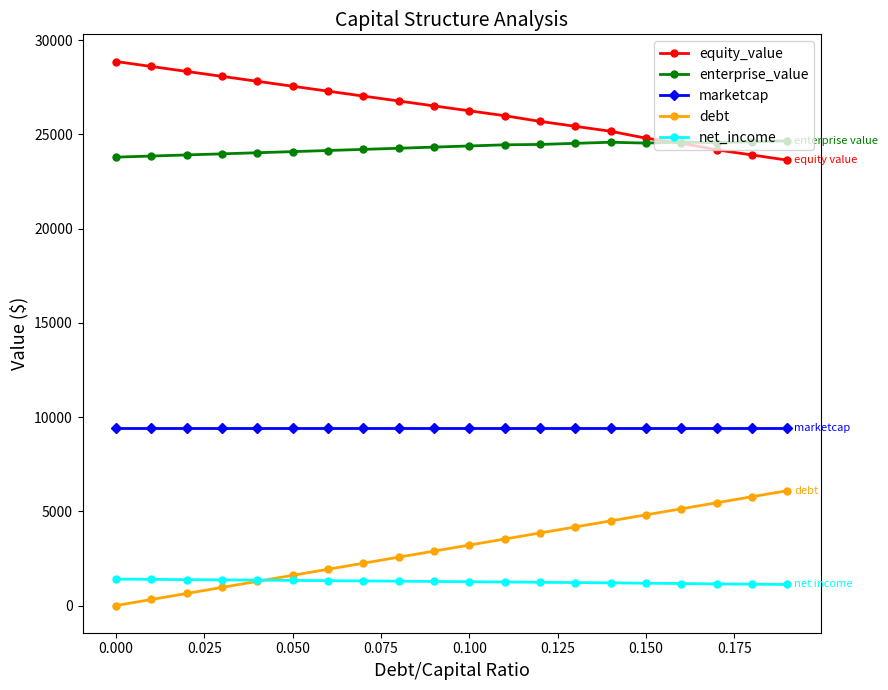

Which series has the largest total across all categories?

equity_value